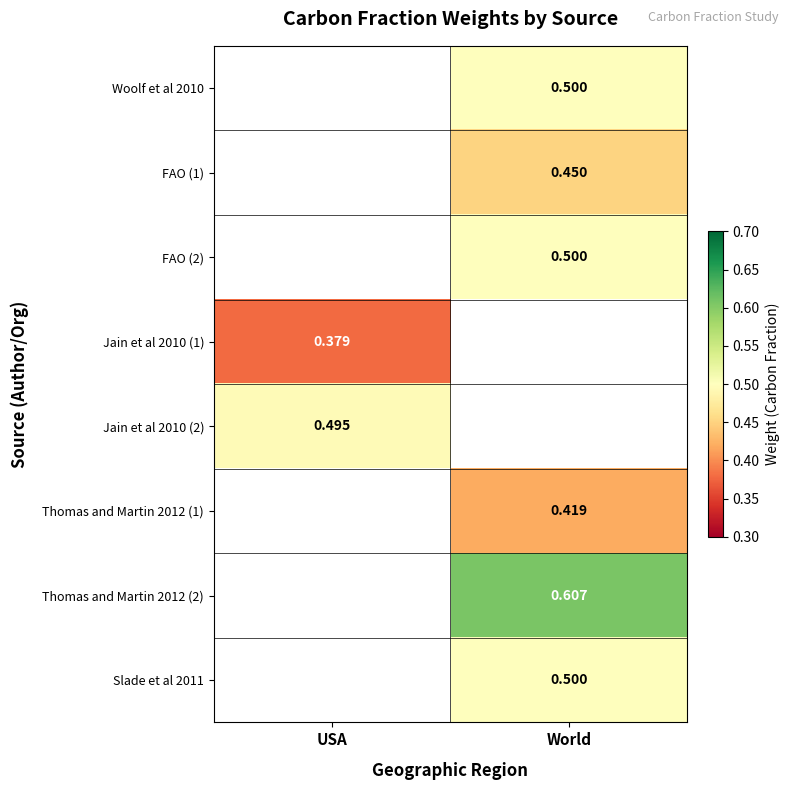

Is the value of Jain et al 2010 (2) at USA greater than the value of Thomas and Martin 2012 (1) at World?

Yes